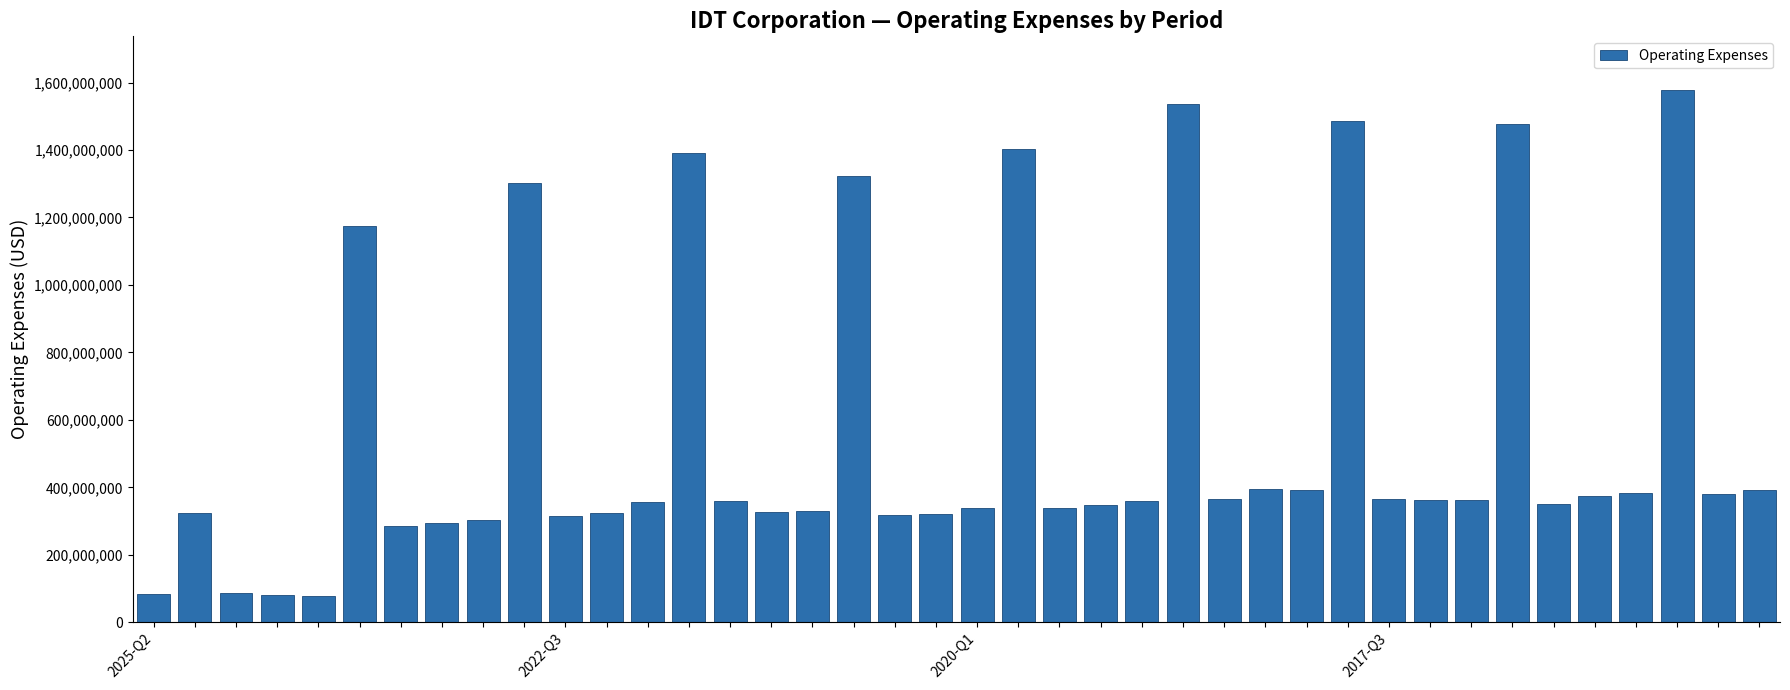

How many bars are there in total?

40